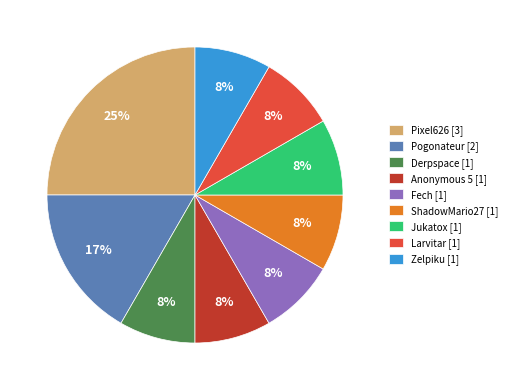

To the nearest percent, what percentage of the pie is Larvitar?

8%